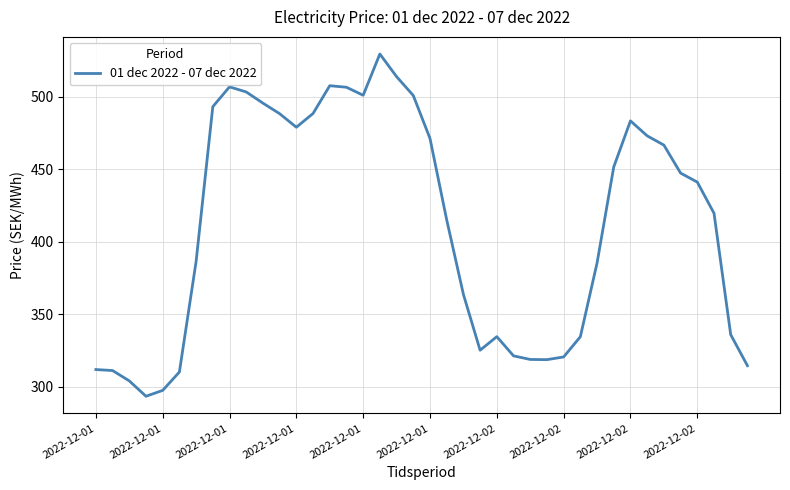

Does the chart display data point markers on the line(s)?

No